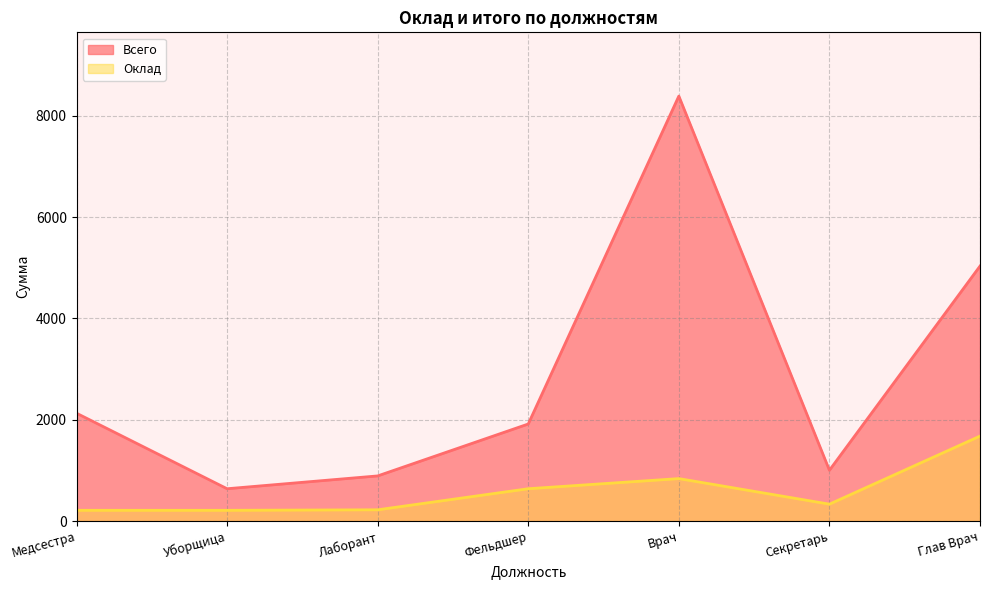

What is the maximum value shown in the chart?

8387.9